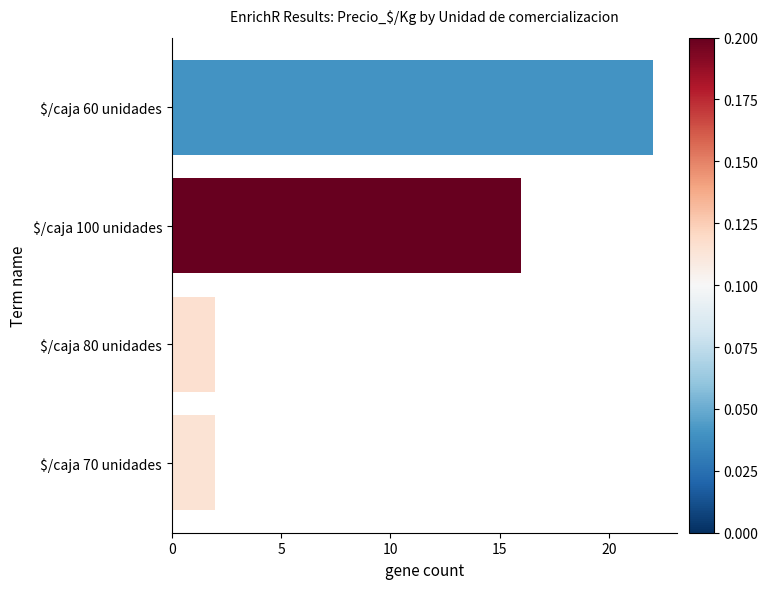

At which label is the value closest to 12?

$/caja 100 unidades